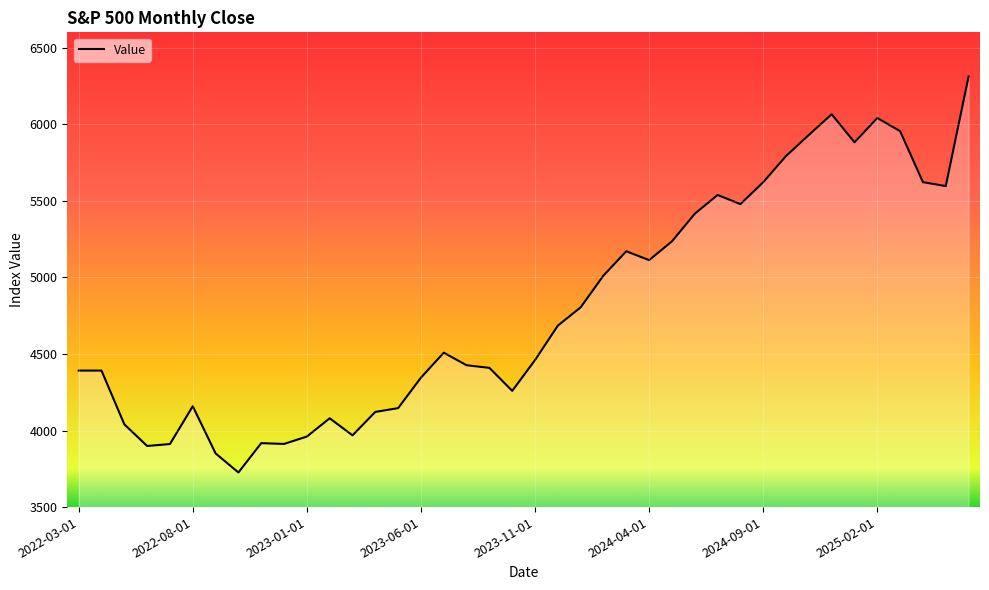

What is the maximum value shown in the chart?

6311.3